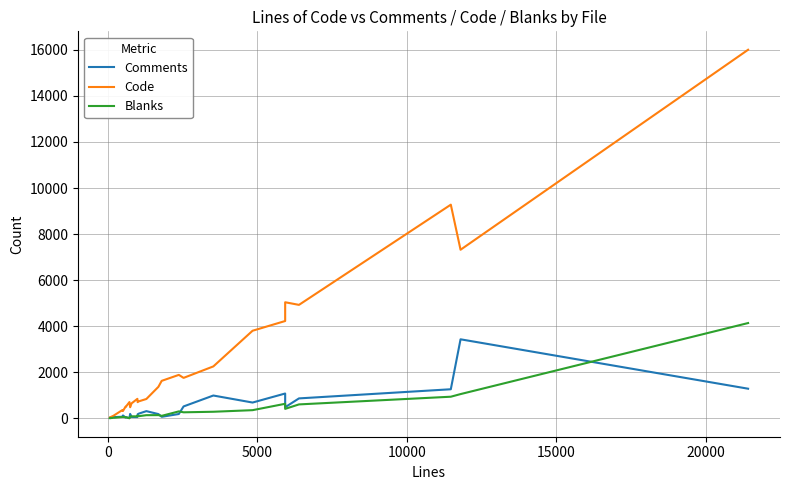

What are all the series names shown in the legend?

Comments, Code, Blanks